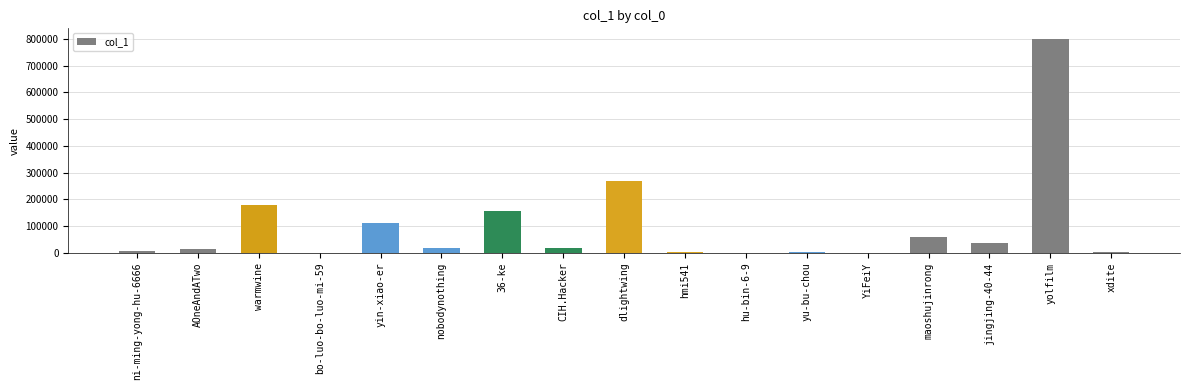

What is the sum of all values?

1668169